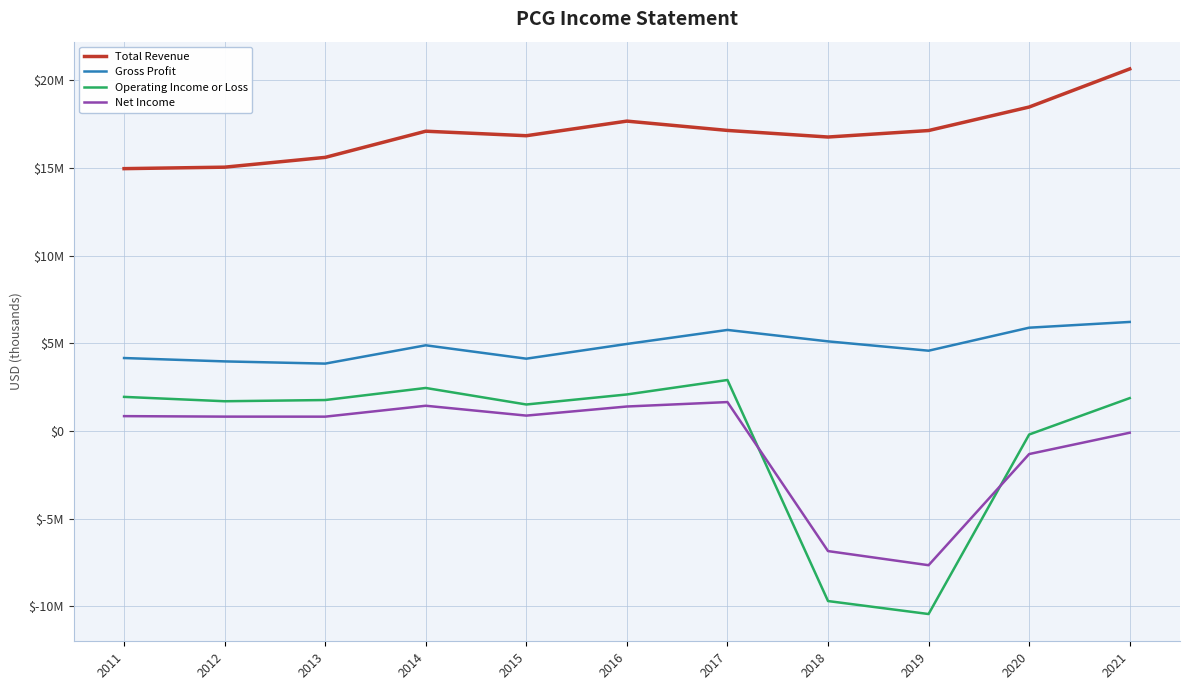

Reading left to right, extract all data points from this chart.

Total Revenue: 14956000	15040000	15598000	17090000	16833000	17666000	17135000	16759000	17129000	18469000	20642000
Gross Profit: 4157000	3965000	3839000	4883000	4120000	4960000	5759000	5107000	4575000	5887000	6215000
Operating Income or Loss: 1942000	1693000	1762000	2450000	1508000	2080000	2905000	-9700000	-10440000	-204000	1872000
Net Income: 844000	816000	814000	1436000	874000	1393000	1646000	-6851000	-7656000	-1318000	-102000